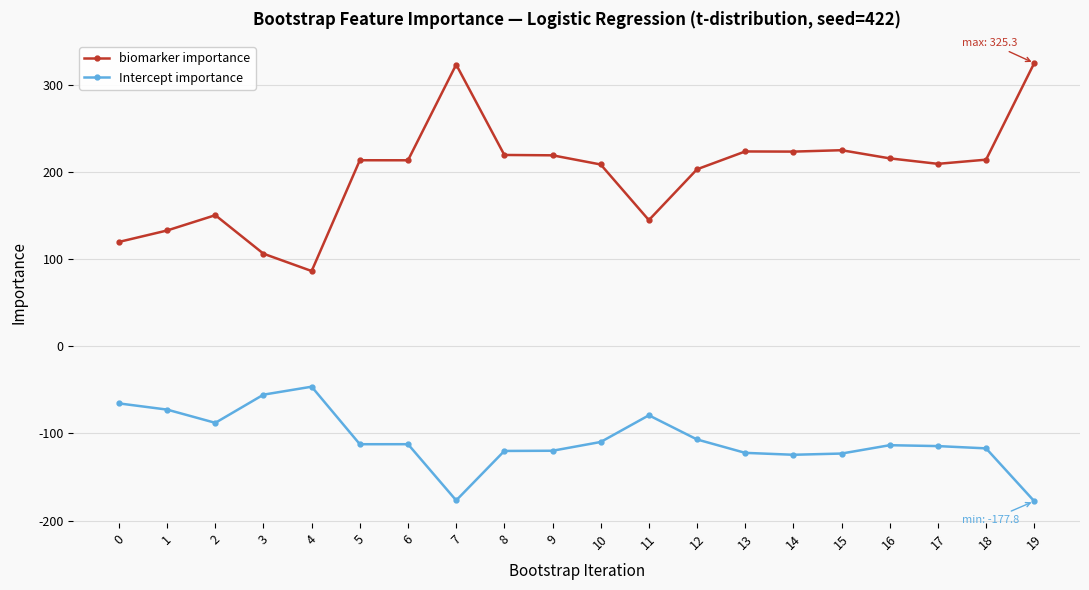

What is the spread (max minus min) of values at 6?

326.0